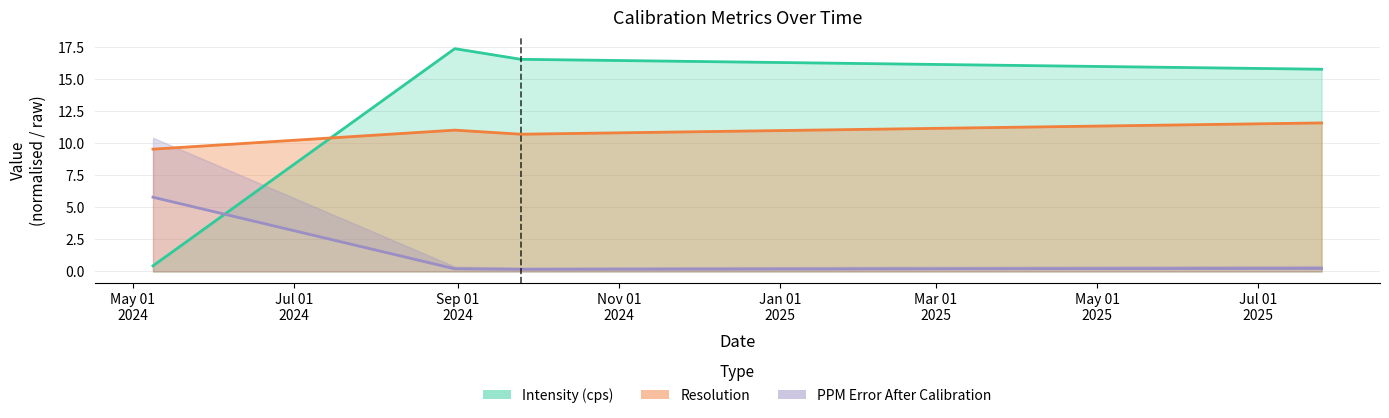

In Resolution, how many points are lower than both neighbors (excluding endpoints)?

1